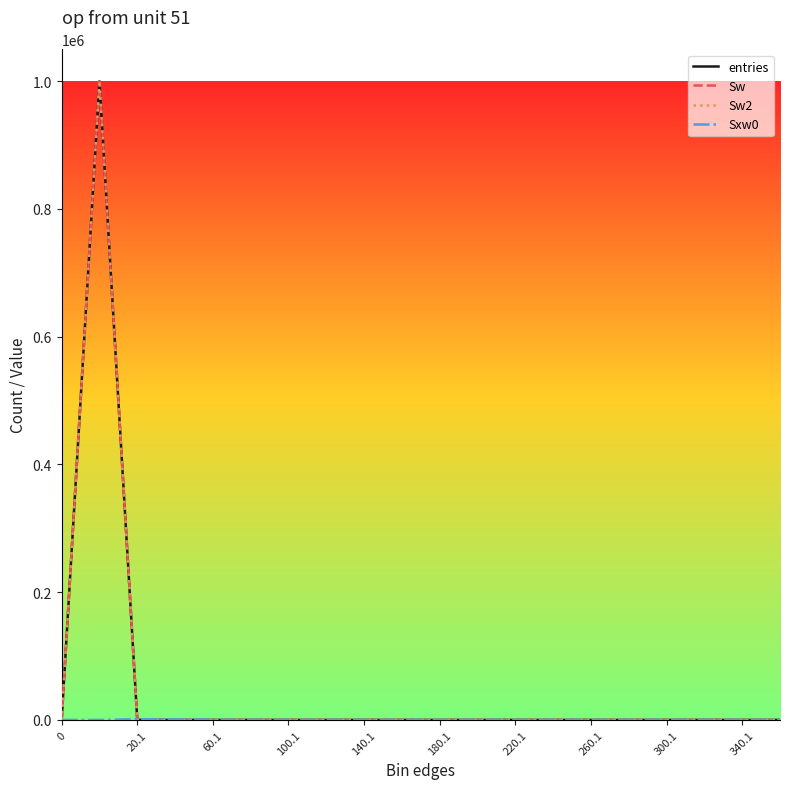

Which category has the highest value in the Sxw0 series?

20.1